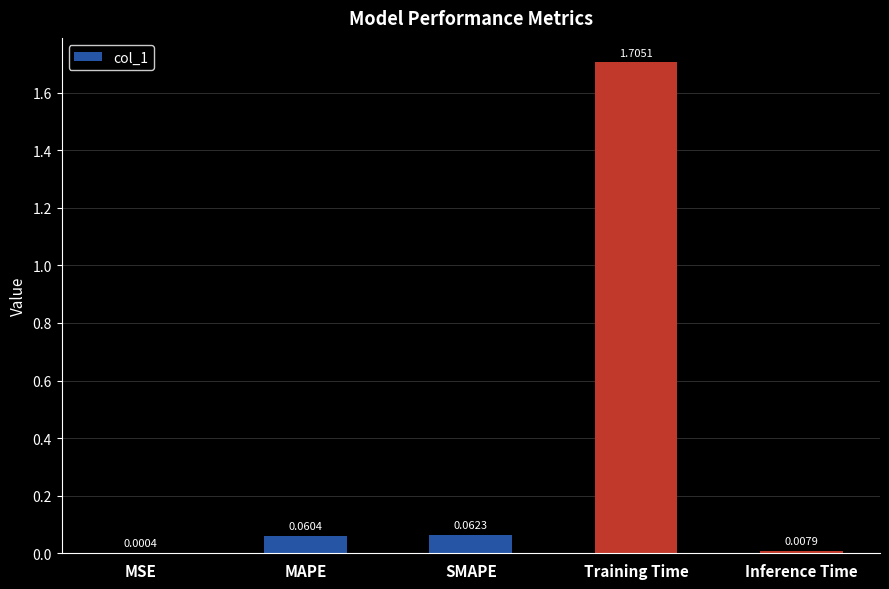

Which label corresponds to the largest value in the chart?

Training Time